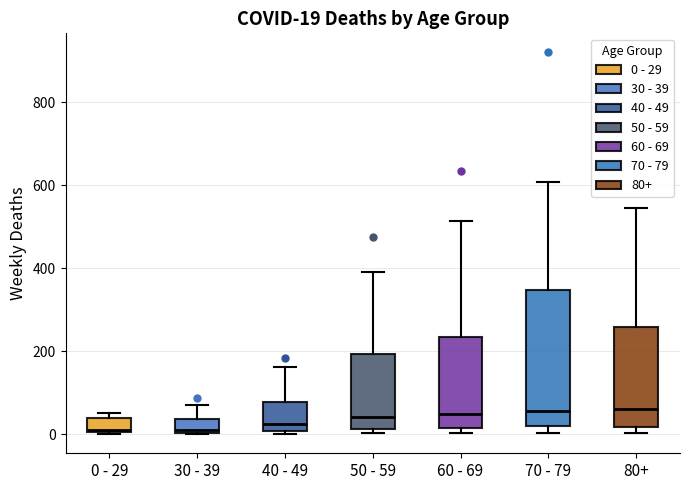

Comparing the boxes themselves (not the whiskers), which one is the tallest?

70 - 79